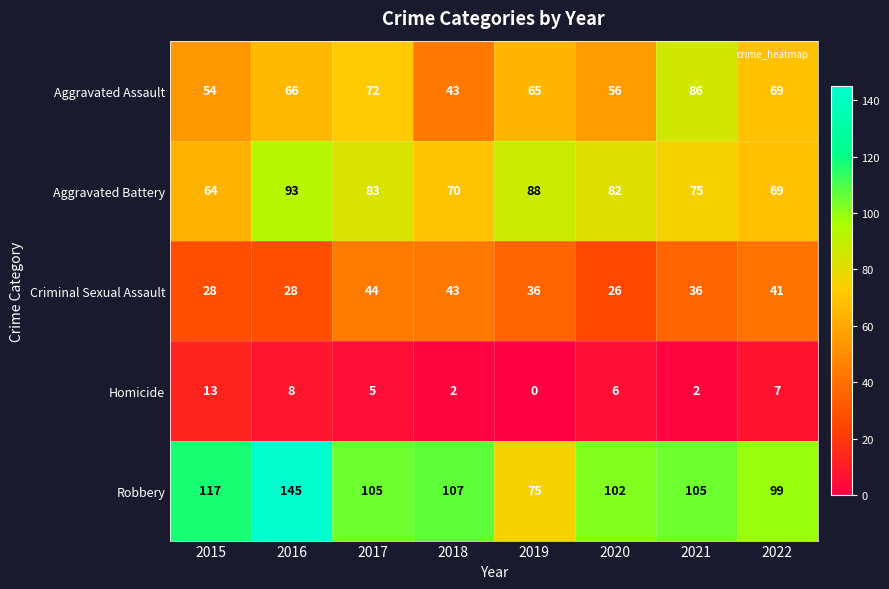

Which series has the largest range (max minus min)?

Robbery